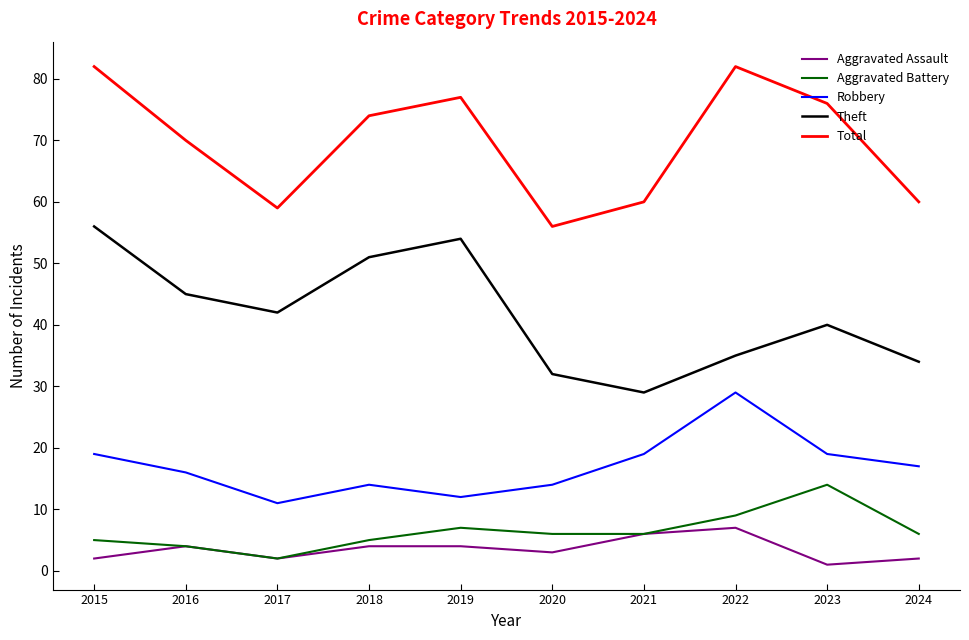

True or false: Aggravated Battery and Robbery cross at least once.

False